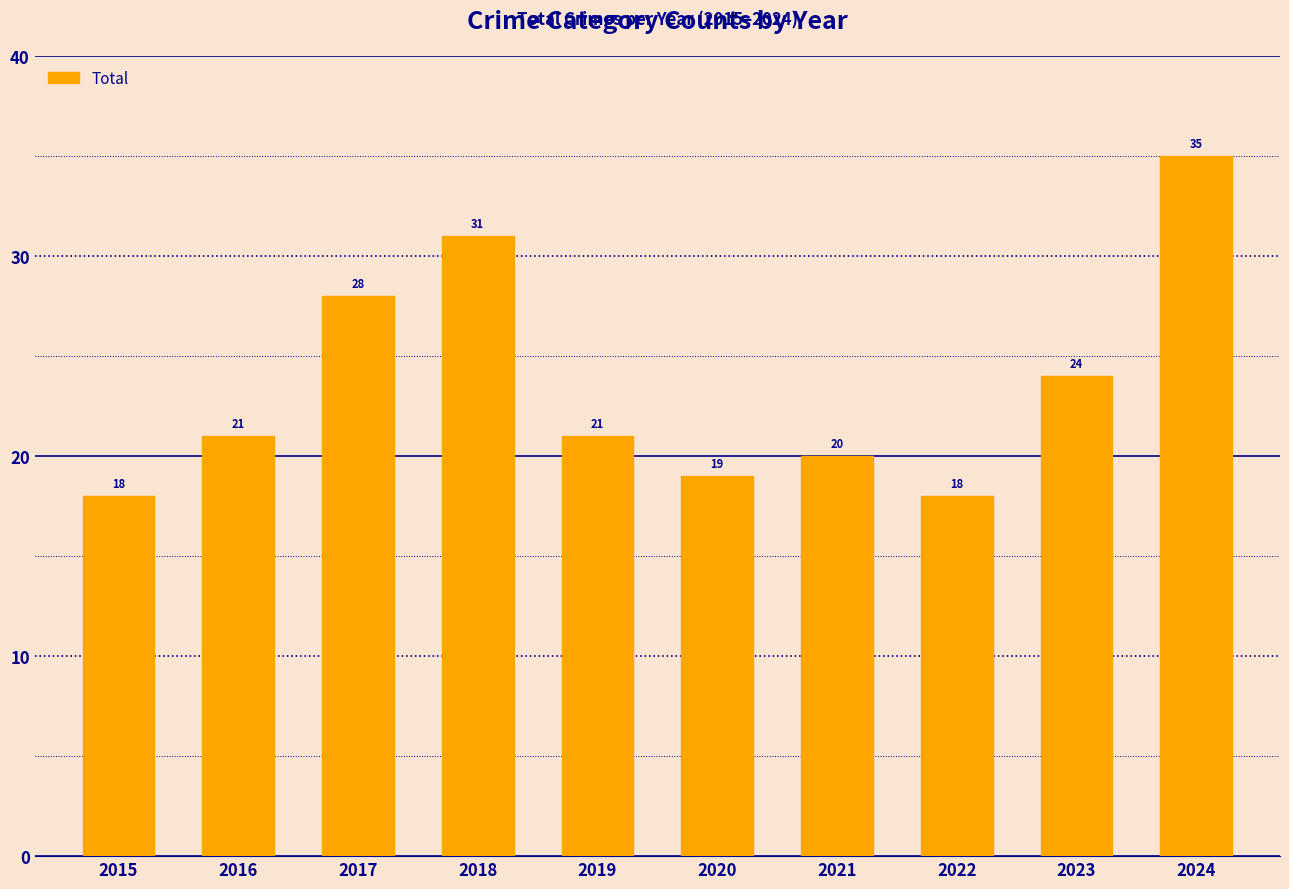

Count the number of categories in the chart.

10